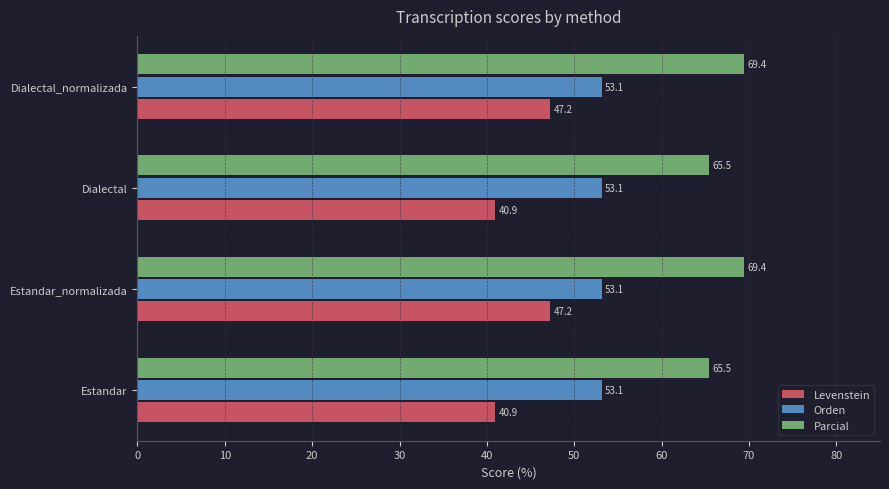

What is the difference between the maximum and minimum values in the Levenstein series?

6.3